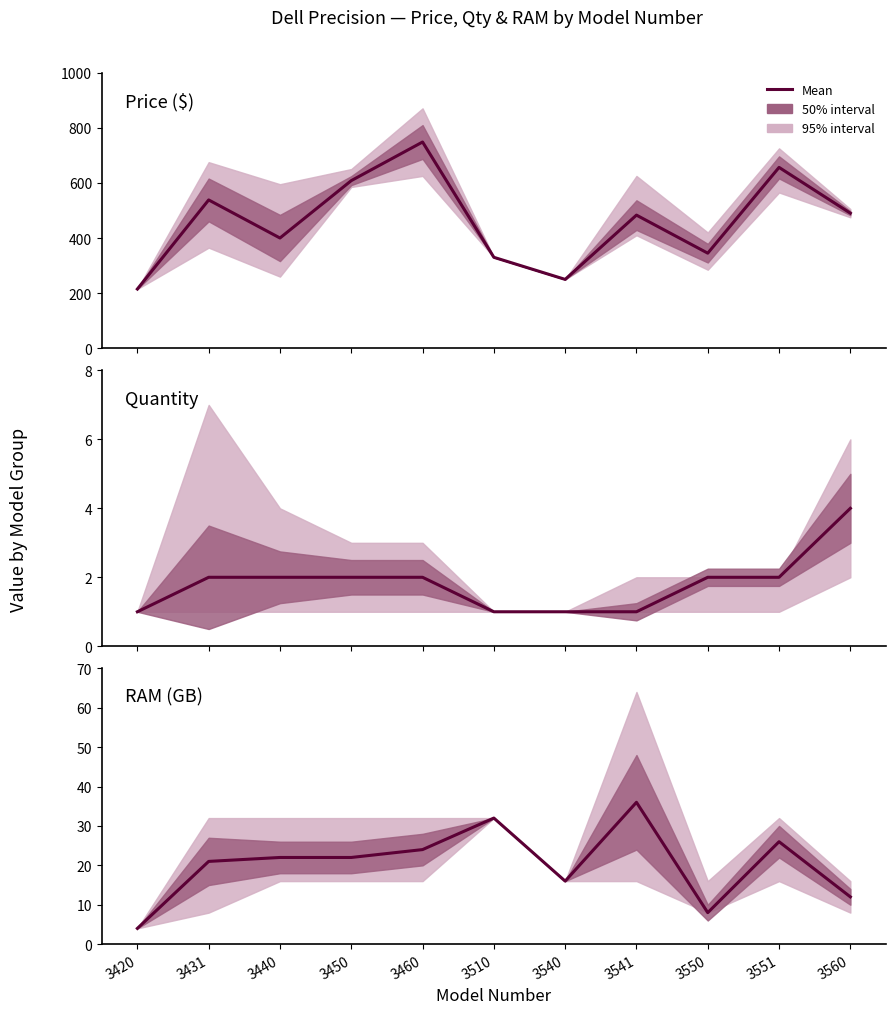

Read the value at 3551, to the nearest 10.

30